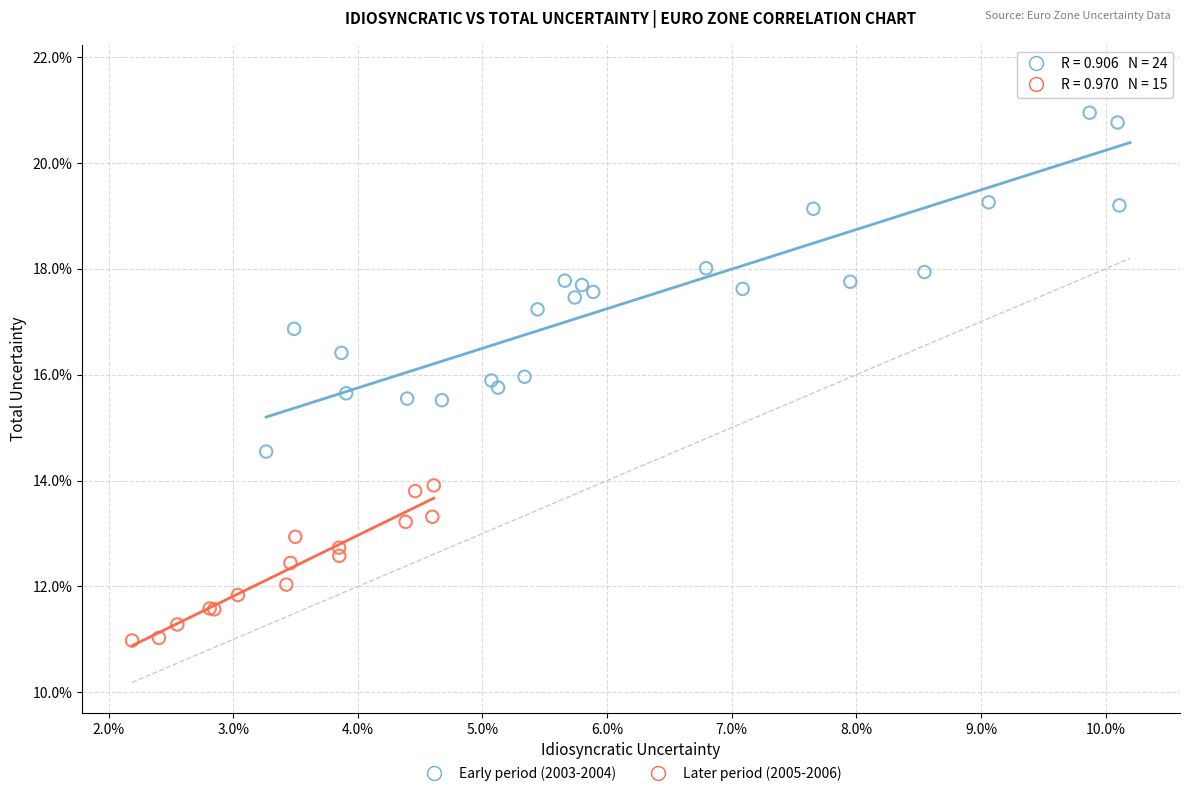

Which series contains the lowest Y value?

Later period (2005-2006)